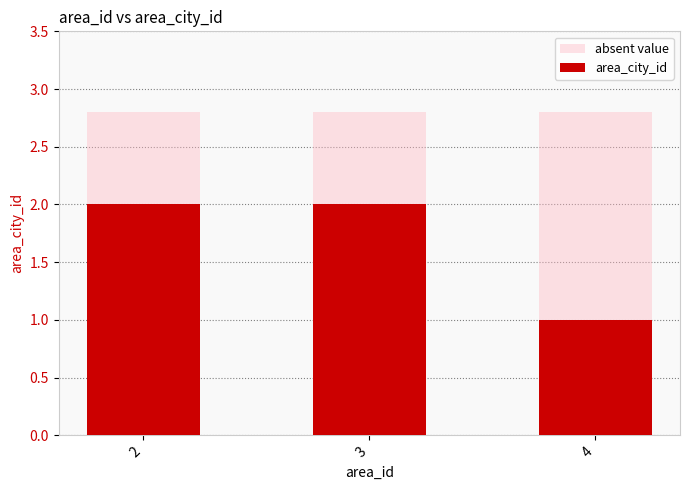

How many values are below 2?

1